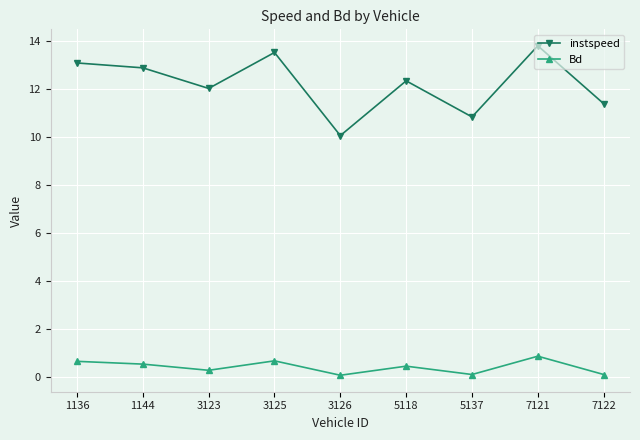

What is the difference between the Bd values at 3123 and 5137?

0.2